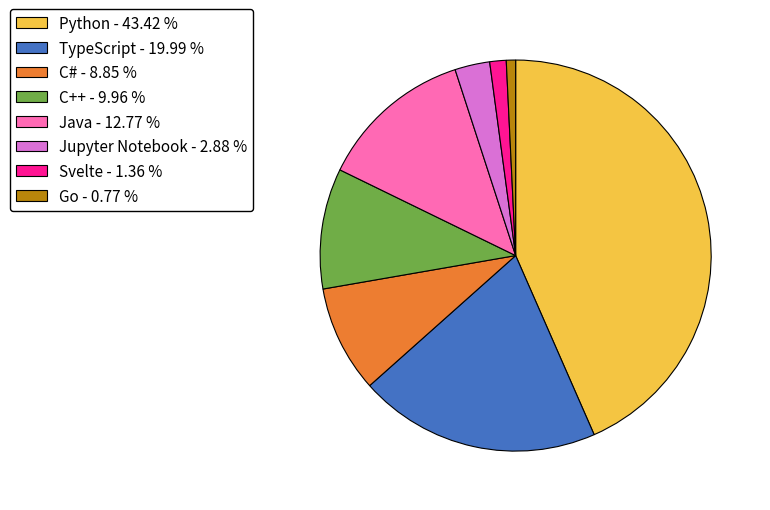

Do TypeScript and Svelte together represent more than half of the pie?

No